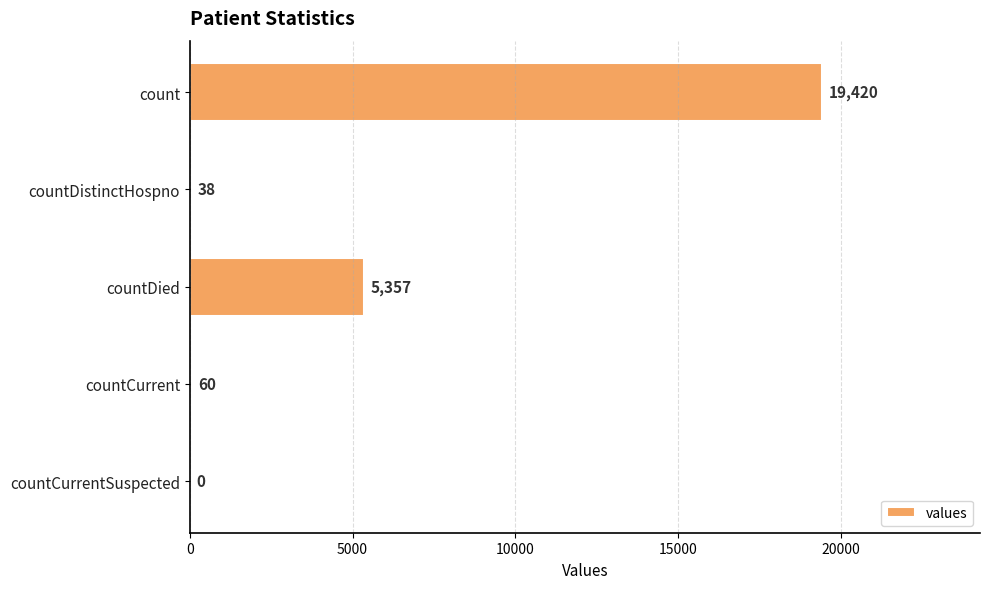

The chart shows a value of 19420 at count. True or false?

True